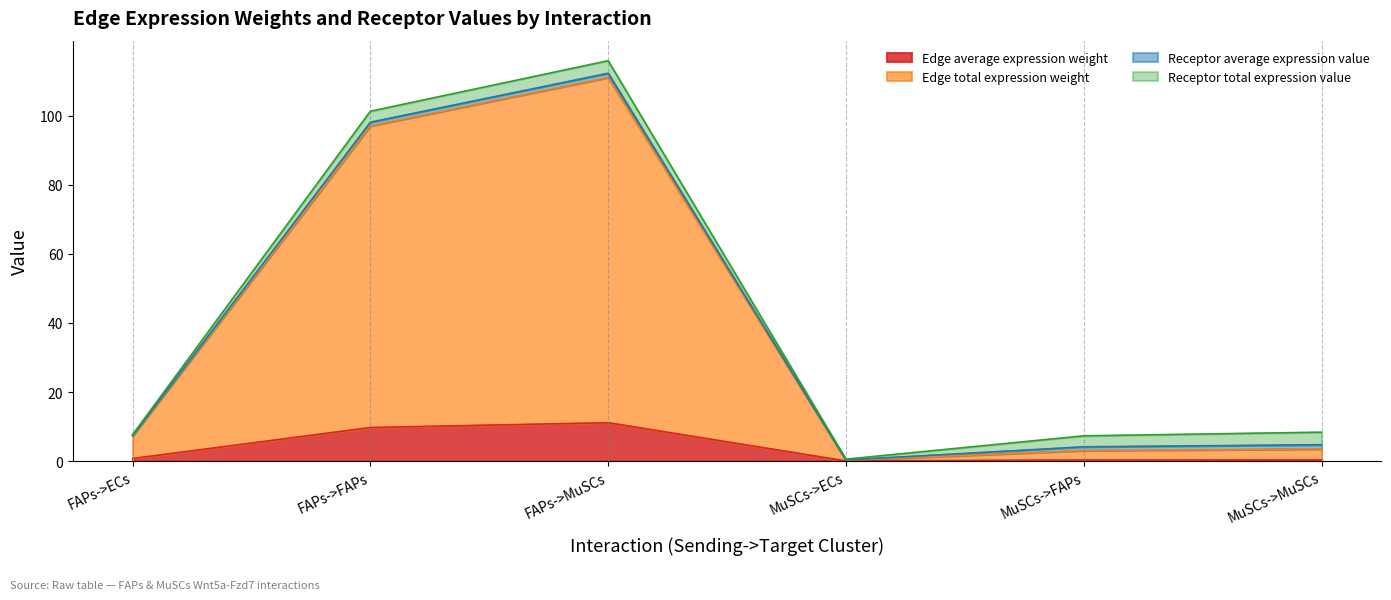

At which category is the sum across all series the highest?

FAPs->MuSCs